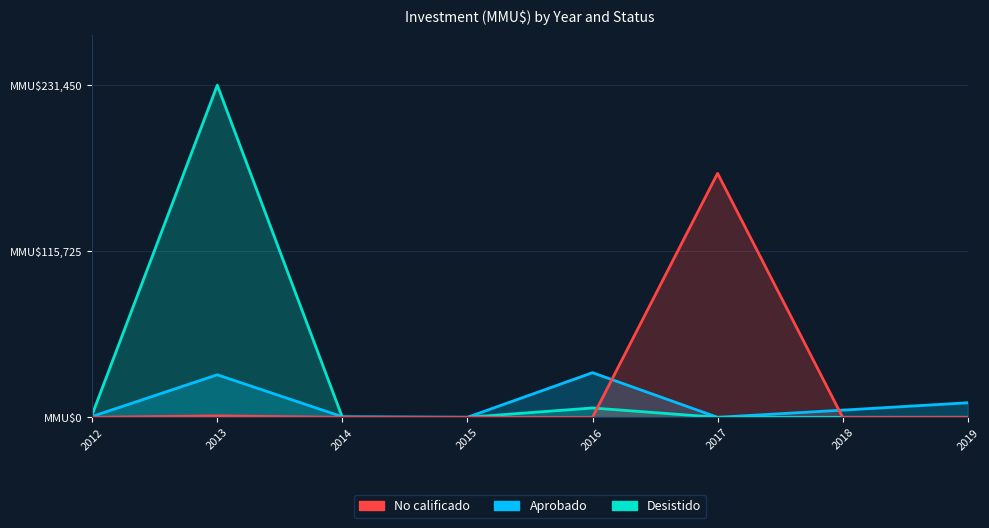

What is the value of the No calificado point at the 6th from the left?

170000